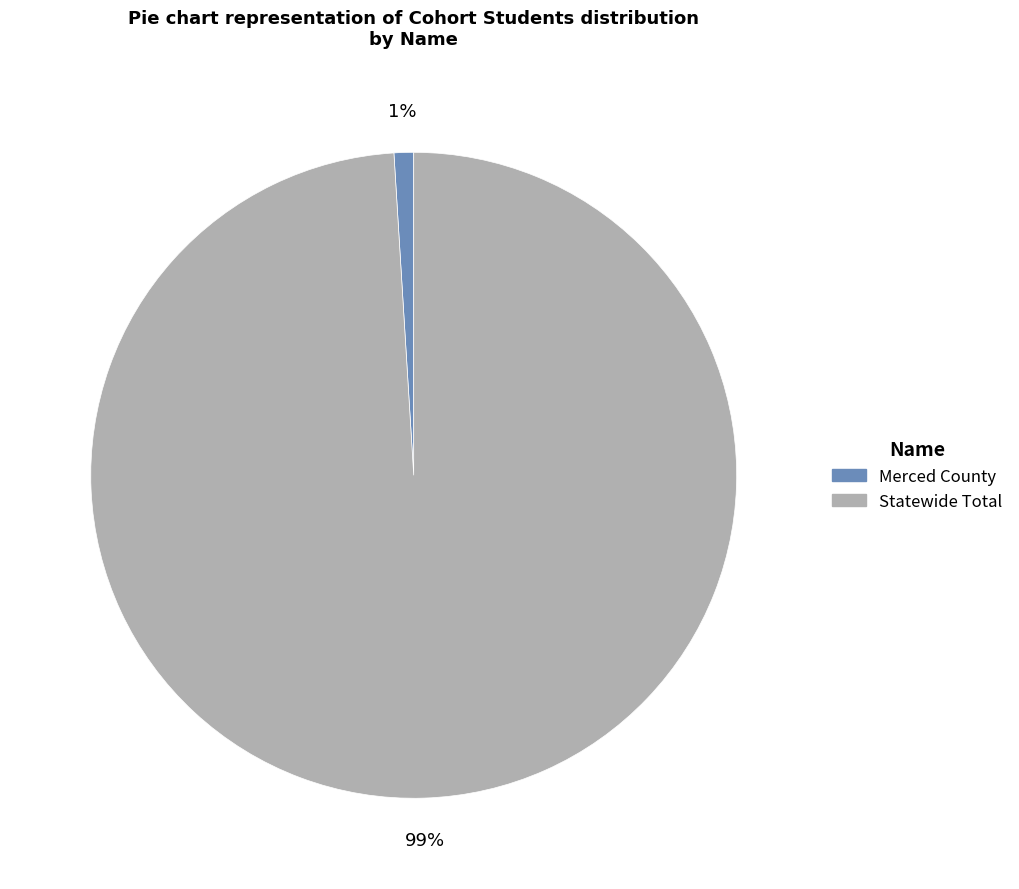

The Merced County slice represents 1% of the pie. True or false?

True